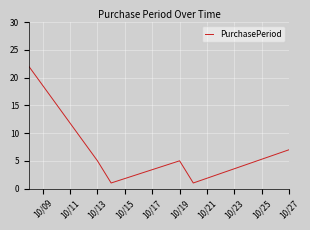

How many interior local peaks (higher than both neighbors) does the data have?

1